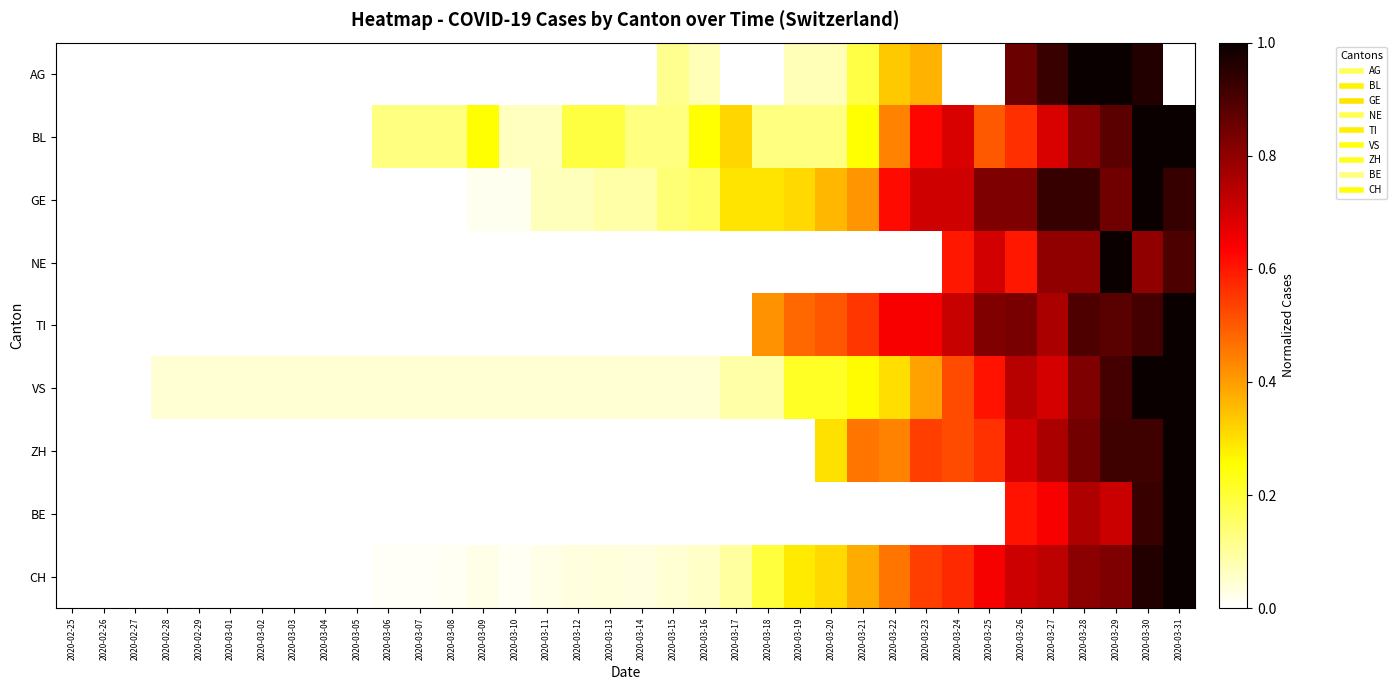

Reading left to right, what are all the values shown in this chart?

AG: 2020-02-25=0.0	2020-02-26=0.0	2020-02-27=0.0	2020-02-28=0.0	2020-02-29=0.0	2020-03-01=0.0	2020-03-02=0.0	2020-03-03=0.0	2020-03-04=0.0	2020-03-05=0.0	2020-03-06=0.0	2020-03-07=0.0	2020-03-08=0.0	2020-03-09=0.0	2020-03-10=0.0	2020-03-11=0.0	2020-03-12=0.0	2020-03-13=0.0	2020-03-14=0.0	2020-03-15=0.1	2020-03-16=0.1	2020-03-17=0.0	2020-03-18=0.0	2020-03-19=0.1	2020-03-20=0.1	2020-03-21=0.2	2020-03-22=0.3	2020-03-23=0.4	2020-03-24=0.0	2020-03-25=0.0	2020-03-26=0.9	2020-03-27=0.9	2020-03-28=1.0	2020-03-29=1.0	2020-03-30=1.0	2020-03-31=0.0
BL: 2020-02-25=0.0	2020-02-26=0.0	2020-02-27=0.0	2020-02-28=0.0	2020-02-29=0.0	2020-03-01=0.0	2020-03-02=0.0	2020-03-03=0.0	2020-03-04=0.0	2020-03-05=0.0	2020-03-06=0.1	2020-03-07=0.1	2020-03-08=0.1	2020-03-09=0.2	2020-03-10=0.1	2020-03-11=0.1	2020-03-12=0.2	2020-03-13=0.2	2020-03-14=0.1	2020-03-15=0.1	2020-03-16=0.2	2020-03-17=0.3	2020-03-18=0.1	2020-03-19=0.1	2020-03-20=0.1	2020-03-21=0.2	2020-03-22=0.4	2020-03-23=0.6	2020-03-24=0.7	2020-03-25=0.5	2020-03-26=0.6	2020-03-27=0.7	2020-03-28=0.8	2020-03-29=0.9	2020-03-30=1.0	2020-03-31=1.0
GE: 2020-02-25=0.0	2020-02-26=0.0	2020-02-27=0.0	2020-02-28=0.0	2020-02-29=0.0	2020-03-01=0.0	2020-03-02=0.0	2020-03-03=0.0	2020-03-04=0.0	2020-03-05=0.0	2020-03-06=0.0	2020-03-07=0.0	2020-03-08=0.0	2020-03-09=0.0	2020-03-10=0.0	2020-03-11=0.1	2020-03-12=0.1	2020-03-13=0.1	2020-03-14=0.1	2020-03-15=0.1	2020-03-16=0.2	2020-03-17=0.3	2020-03-18=0.3	2020-03-19=0.3	2020-03-20=0.4	2020-03-21=0.4	2020-03-22=0.6	2020-03-23=0.7	2020-03-24=0.7	2020-03-25=0.8	2020-03-26=0.8	2020-03-27=0.9	2020-03-28=0.9	2020-03-29=0.8	2020-03-30=1.0	2020-03-31=0.9
NE: 2020-02-25=0.0	2020-02-26=0.0	2020-02-27=0.0	2020-02-28=0.0	2020-02-29=0.0	2020-03-01=0.0	2020-03-02=0.0	2020-03-03=0.0	2020-03-04=0.0	2020-03-05=0.0	2020-03-06=0.0	2020-03-07=0.0	2020-03-08=0.0	2020-03-09=0.0	2020-03-10=0.0	2020-03-11=0.0	2020-03-12=0.0	2020-03-13=0.0	2020-03-14=0.0	2020-03-15=0.0	2020-03-16=0.0	2020-03-17=0.0	2020-03-18=0.0	2020-03-19=0.0	2020-03-20=0.0	2020-03-21=0.0	2020-03-22=0.0	2020-03-23=0.0	2020-03-24=0.6	2020-03-25=0.7	2020-03-26=0.6	2020-03-27=0.8	2020-03-28=0.8	2020-03-29=1.0	2020-03-30=0.8	2020-03-31=0.9
TI: 2020-02-25=0.0	2020-02-26=0.0	2020-02-27=0.0	2020-02-28=0.0	2020-02-29=0.0	2020-03-01=0.0	2020-03-02=0.0	2020-03-03=0.0	2020-03-04=0.0	2020-03-05=0.0	2020-03-06=0.0	2020-03-07=0.0	2020-03-08=0.0	2020-03-09=0.0	2020-03-10=0.0	2020-03-11=0.0	2020-03-12=0.0	2020-03-13=0.0	2020-03-14=0.0	2020-03-15=0.0	2020-03-16=0.0	2020-03-17=0.0	2020-03-18=0.4	2020-03-19=0.5	2020-03-20=0.5	2020-03-21=0.6	2020-03-22=0.6	2020-03-23=0.6	2020-03-24=0.7	2020-03-25=0.8	2020-03-26=0.8	2020-03-27=0.8	2020-03-28=0.9	2020-03-29=0.9	2020-03-30=0.9	2020-03-31=1.0
VS: 2020-02-25=0.0	2020-02-26=0.0	2020-02-27=0.0	2020-02-28=0.0	2020-02-29=0.0	2020-03-01=0.0	2020-03-02=0.0	2020-03-03=0.0	2020-03-04=0.0	2020-03-05=0.0	2020-03-06=0.0	2020-03-07=0.0	2020-03-08=0.0	2020-03-09=0.0	2020-03-10=0.0	2020-03-11=0.0	2020-03-12=0.0	2020-03-13=0.0	2020-03-14=0.0	2020-03-15=0.0	2020-03-16=0.0	2020-03-17=0.1	2020-03-18=0.1	2020-03-19=0.2	2020-03-20=0.2	2020-03-21=0.3	2020-03-22=0.3	2020-03-23=0.4	2020-03-24=0.5	2020-03-25=0.6	2020-03-26=0.7	2020-03-27=0.7	2020-03-28=0.8	2020-03-29=0.9	2020-03-30=1.0	2020-03-31=1.0
ZH: 2020-02-25=0.0	2020-02-26=0.0	2020-02-27=0.0	2020-02-28=0.0	2020-02-29=0.0	2020-03-01=0.0	2020-03-02=0.0	2020-03-03=0.0	2020-03-04=0.0	2020-03-05=0.0	2020-03-06=0.0	2020-03-07=0.0	2020-03-08=0.0	2020-03-09=0.0	2020-03-10=0.0	2020-03-11=0.0	2020-03-12=0.0	2020-03-13=0.0	2020-03-14=0.0	2020-03-15=0.0	2020-03-16=0.0	2020-03-17=0.0	2020-03-18=0.0	2020-03-19=0.0	2020-03-20=0.3	2020-03-21=0.5	2020-03-22=0.4	2020-03-23=0.5	2020-03-24=0.5	2020-03-25=0.6	2020-03-26=0.7	2020-03-27=0.8	2020-03-28=0.8	2020-03-29=0.9	2020-03-30=0.9	2020-03-31=1.0
BE: 2020-02-25=0.0	2020-02-26=0.0	2020-02-27=0.0	2020-02-28=0.0	2020-02-29=0.0	2020-03-01=0.0	2020-03-02=0.0	2020-03-03=0.0	2020-03-04=0.0	2020-03-05=0.0	2020-03-06=0.0	2020-03-07=0.0	2020-03-08=0.0	2020-03-09=0.0	2020-03-10=0.0	2020-03-11=0.0	2020-03-12=0.0	2020-03-13=0.0	2020-03-14=0.0	2020-03-15=0.0	2020-03-16=0.0	2020-03-17=0.0	2020-03-18=0.0	2020-03-19=0.0	2020-03-20=0.0	2020-03-21=0.0	2020-03-22=0.0	2020-03-23=0.0	2020-03-24=0.0	2020-03-25=0.0	2020-03-26=0.6	2020-03-27=0.6	2020-03-28=0.8	2020-03-29=0.7	2020-03-30=0.9	2020-03-31=1.0
CH: 2020-02-25=0.0	2020-02-26=0.0	2020-02-27=0.0	2020-02-28=0.0	2020-02-29=0.0	2020-03-01=0.0	2020-03-02=0.0	2020-03-03=0.0	2020-03-04=0.0	2020-03-05=0.0	2020-03-06=0.0	2020-03-07=0.0	2020-03-08=0.0	2020-03-09=0.0	2020-03-10=0.0	2020-03-11=0.0	2020-03-12=0.0	2020-03-13=0.0	2020-03-14=0.0	2020-03-15=0.0	2020-03-16=0.1	2020-03-17=0.1	2020-03-18=0.2	2020-03-19=0.3	2020-03-20=0.3	2020-03-21=0.4	2020-03-22=0.5	2020-03-23=0.5	2020-03-24=0.6	2020-03-25=0.6	2020-03-26=0.7	2020-03-27=0.7	2020-03-28=0.8	2020-03-29=0.8	2020-03-30=1.0	2020-03-31=1.0